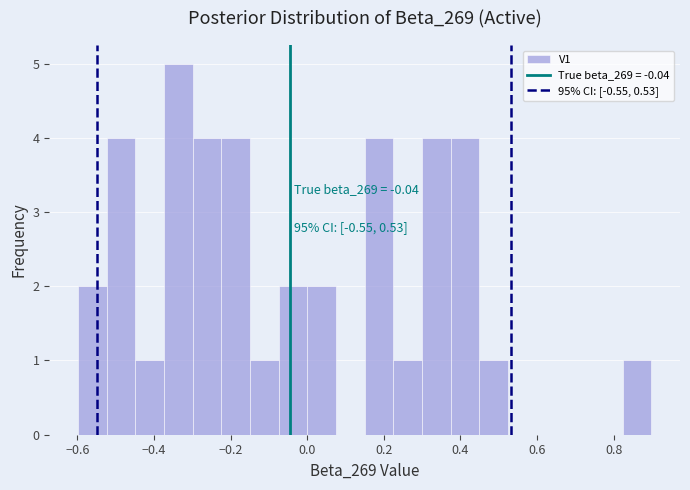

Around what value on the x-axis is the tallest bar? Give the approximate position of its centre, as read against the axis.

-0.34